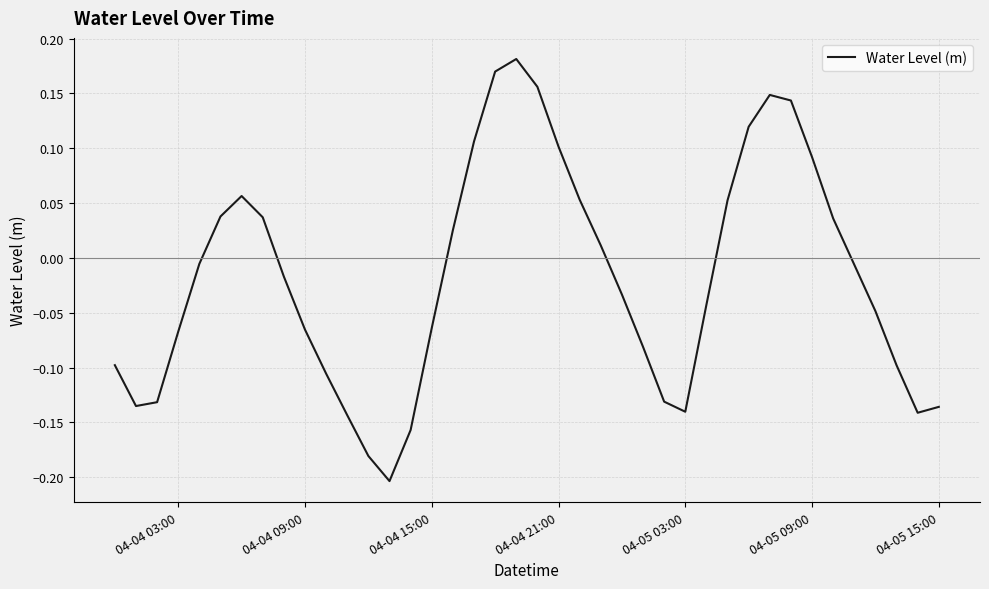

What is the difference between the maximum and minimum values?

0.4